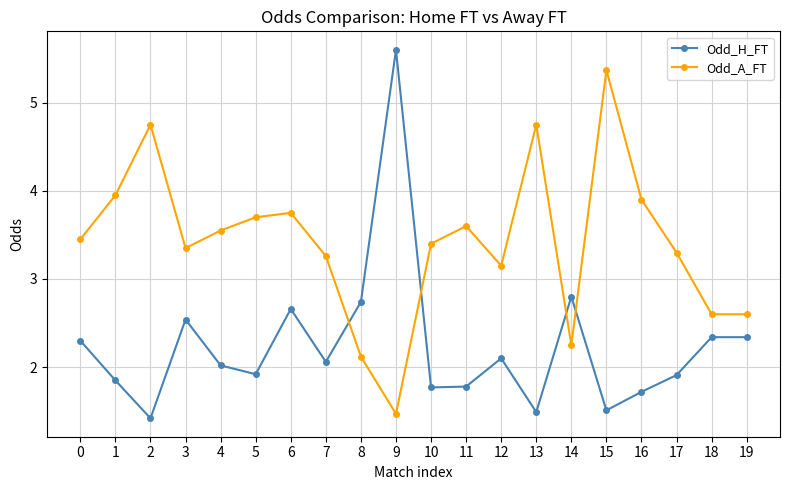

List the series in order of their overall mean, lowest first.

Odd_H_FT, Odd_A_FT